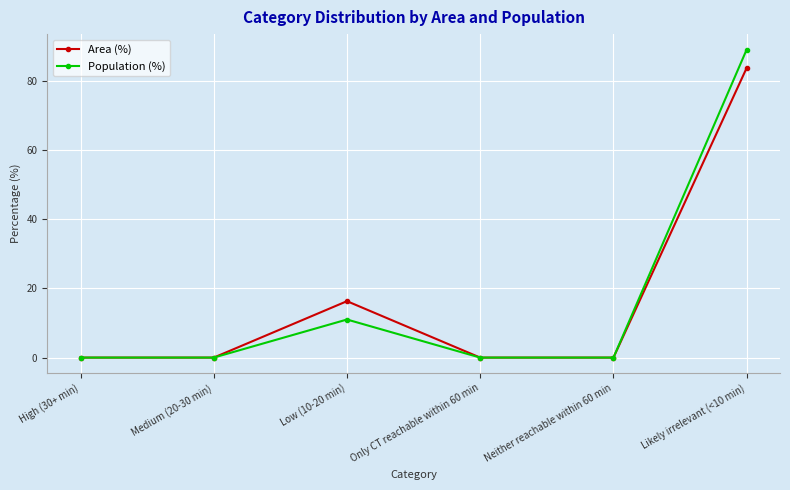

How many data points does each series have?

6